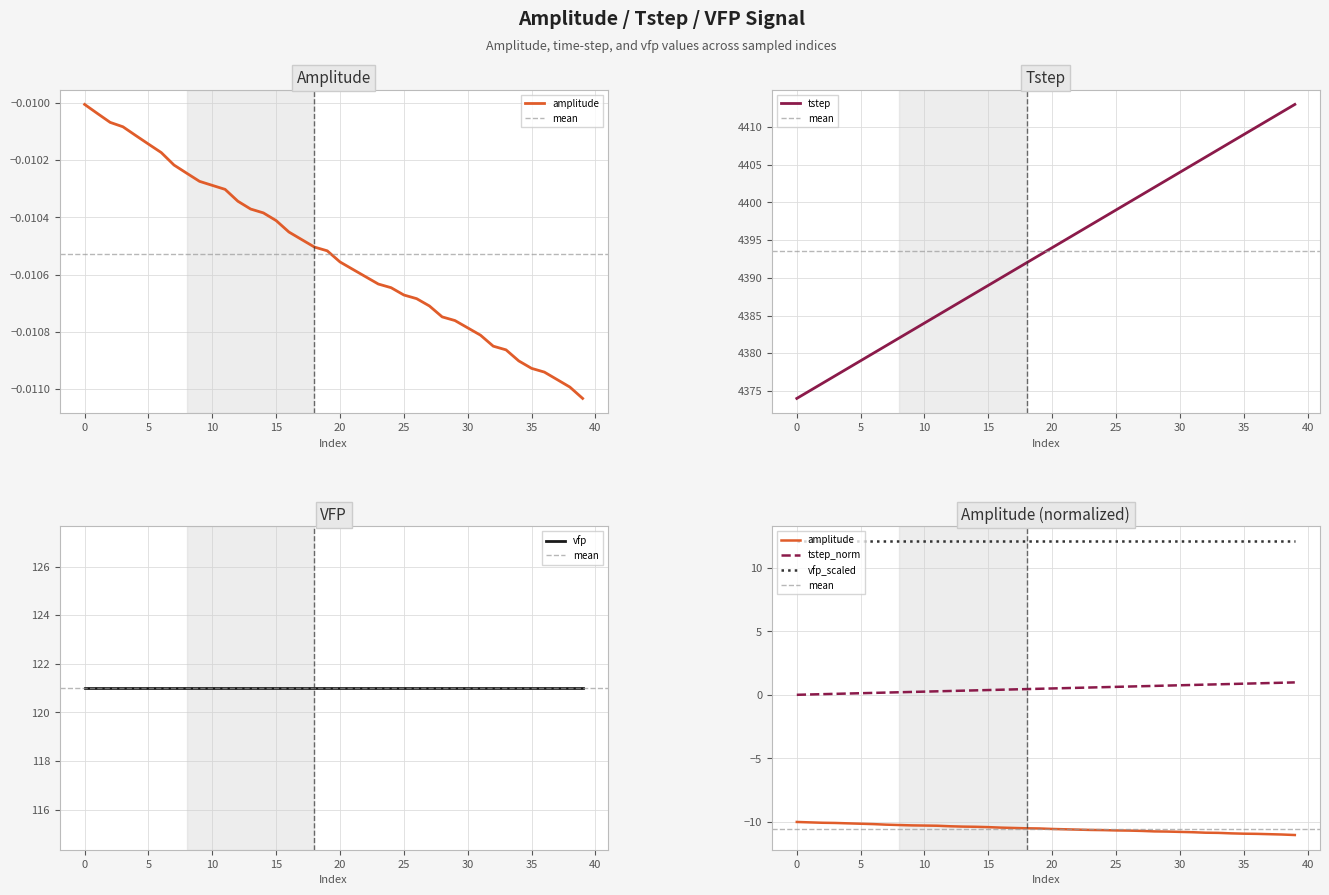

What is the highest value of the tstep series?

4413